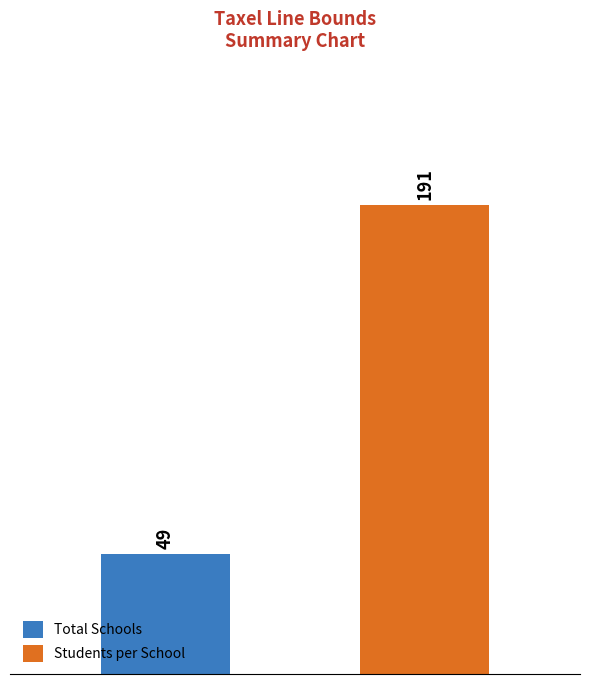

Are the bars grouped side by side (vs. stacked)?

Yes